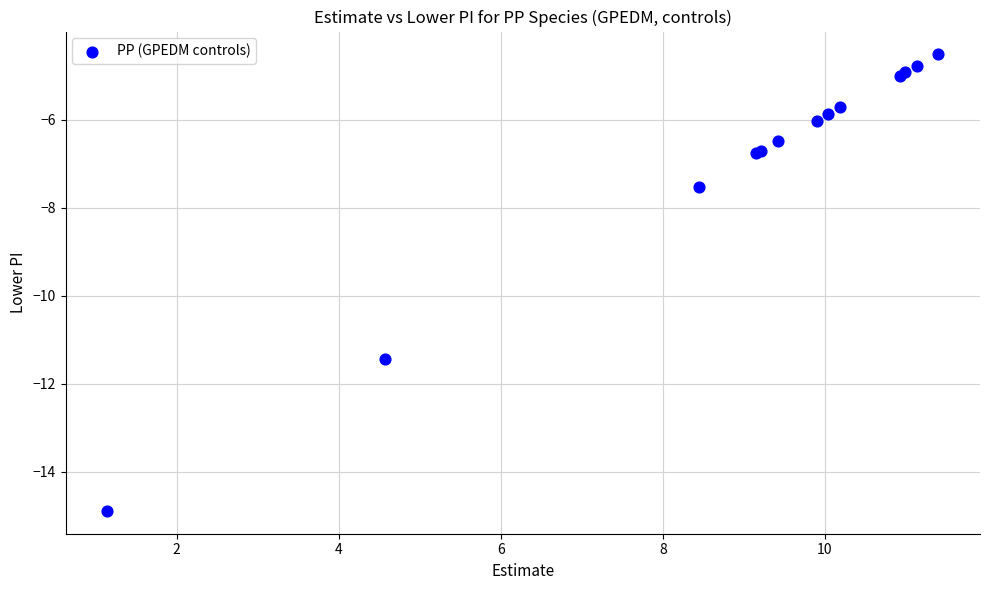

What Y value in the scatter plot is closest to -9?

-7.5